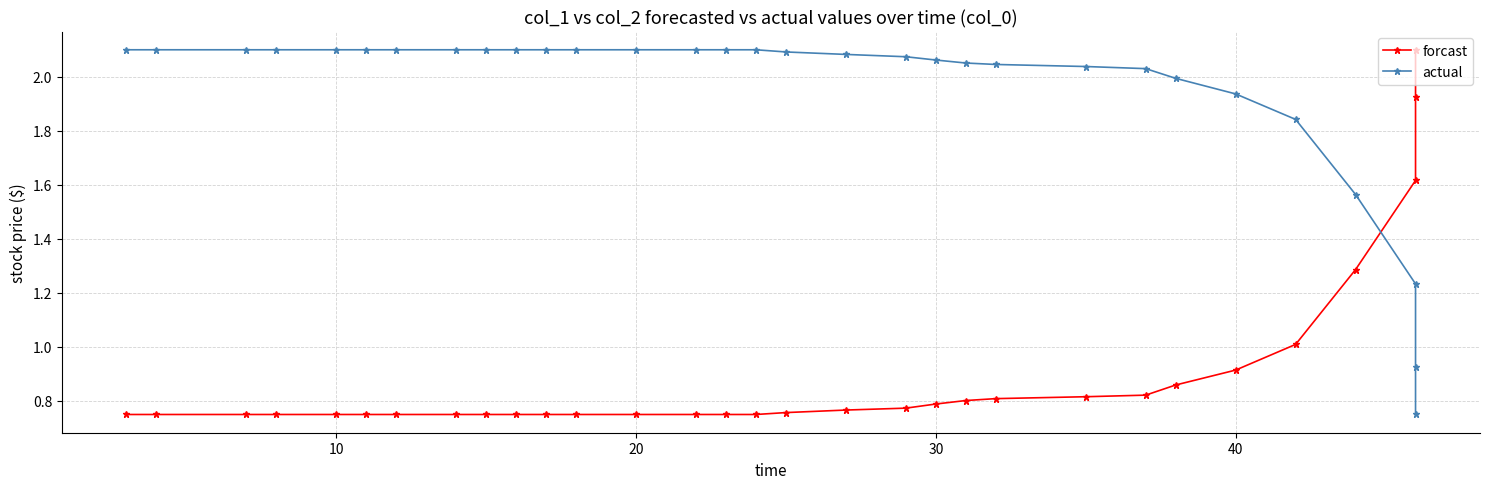

At 20, list the series in order from largest to smallest.

actual, forcast